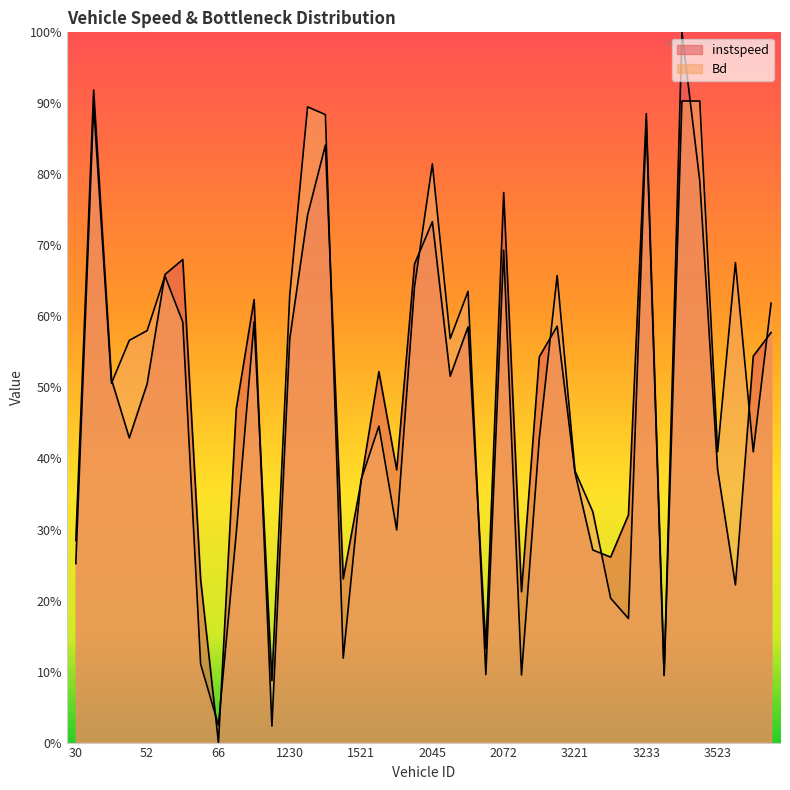

Which has a higher value, 2075.0 or 1222.0?

1222.0